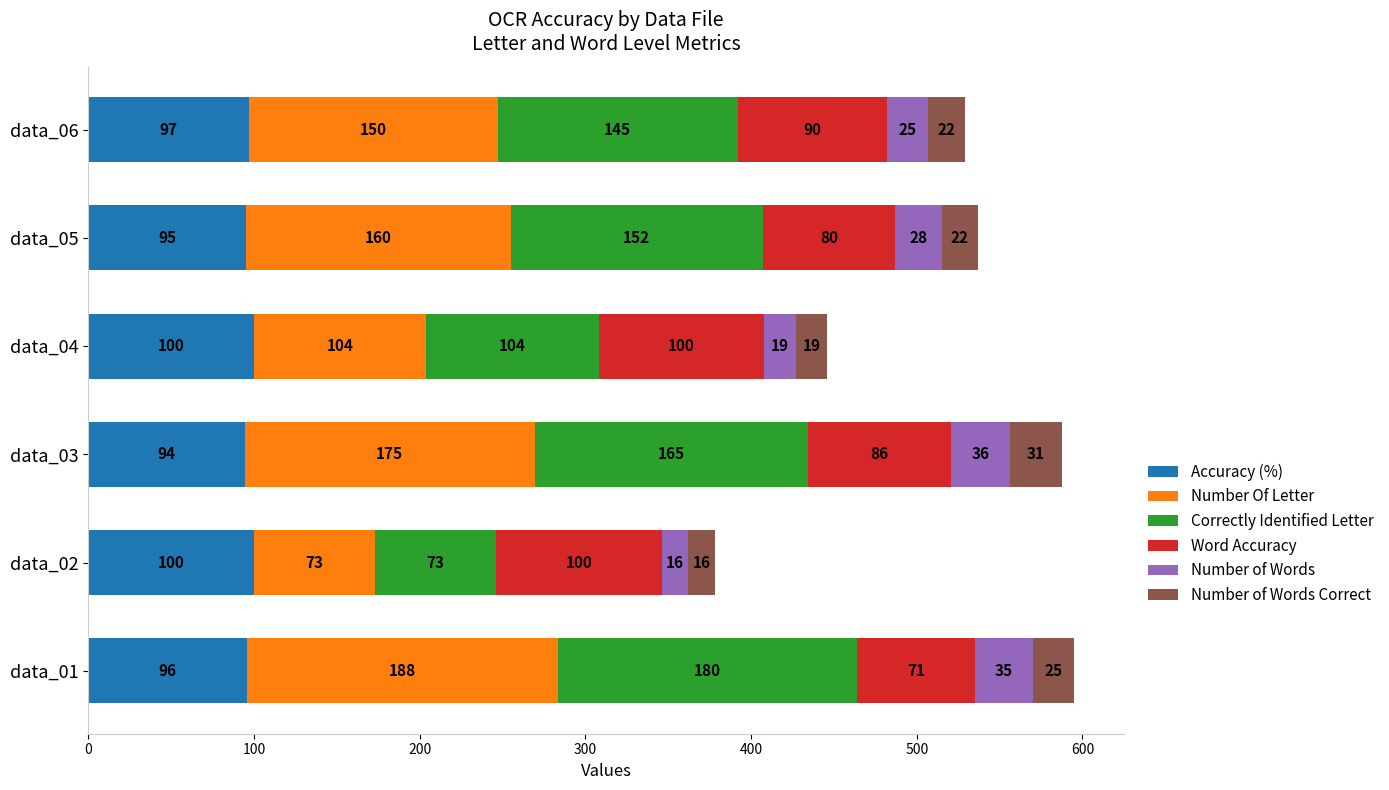

True or false: Accuracy (%) has a value of 100.0 at data_02.

True